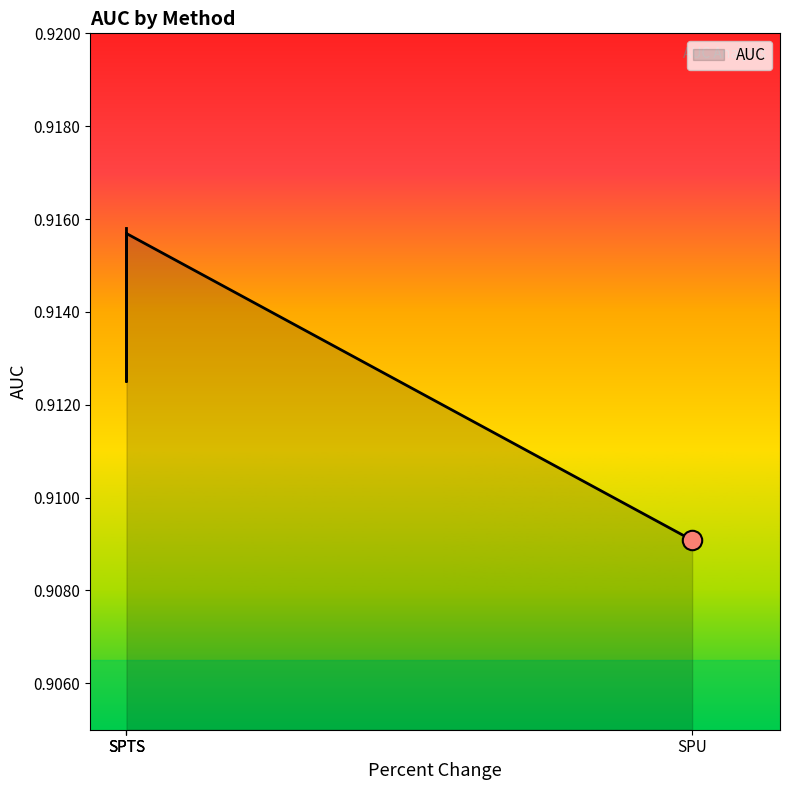

What value does the data have at SPTS?

0.9